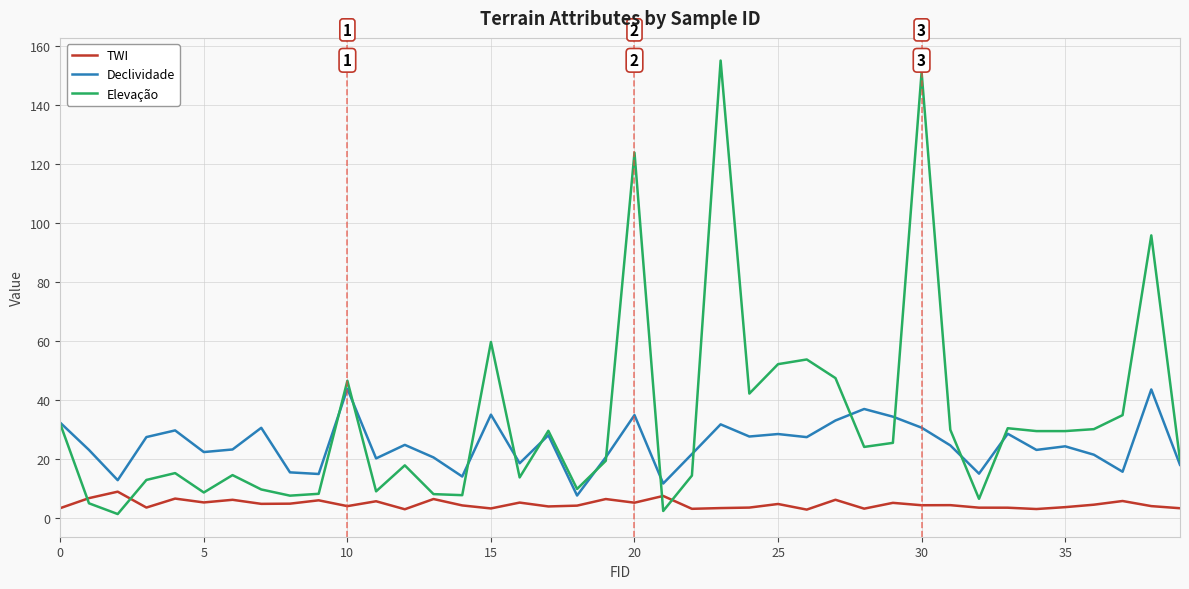

What is the difference between the maximum and second lowest values in the TWI series?

6.0